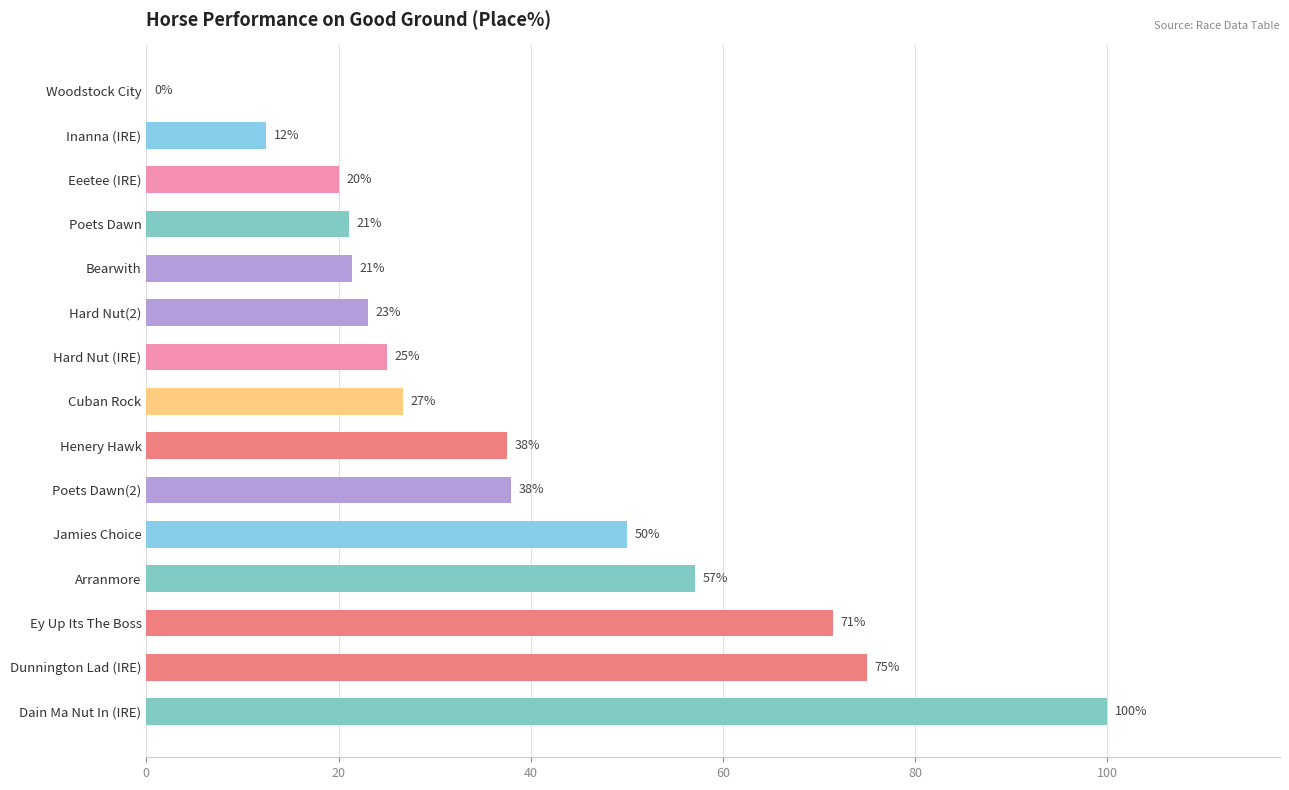

Approximately how many times larger is the value at Jamies Choice compared to Hard Nut (IRE)?

2.0